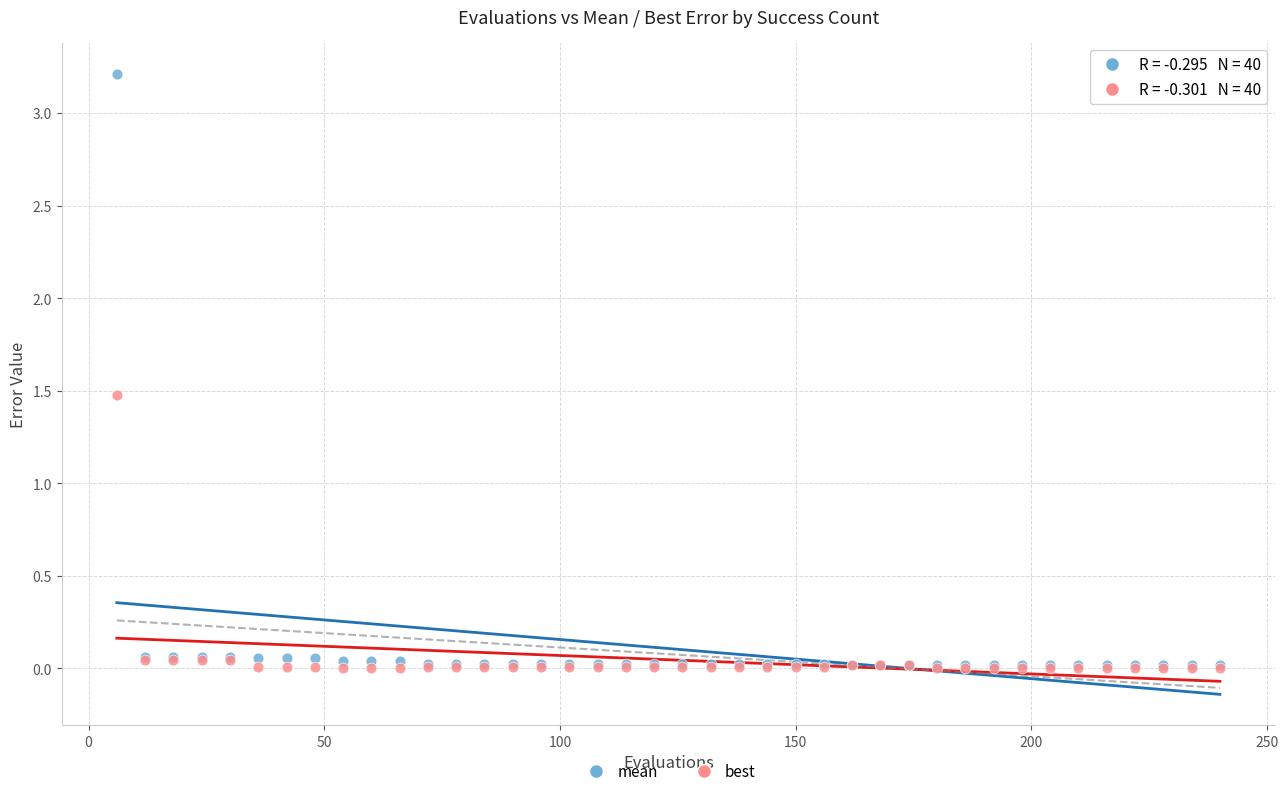

Which series has the largest Y range (max minus min)?

mean